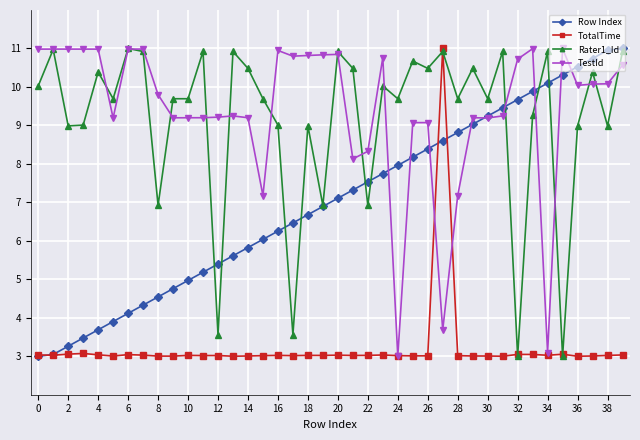

True or false: TotalTime has more than 1 points higher than both neighbors.

True